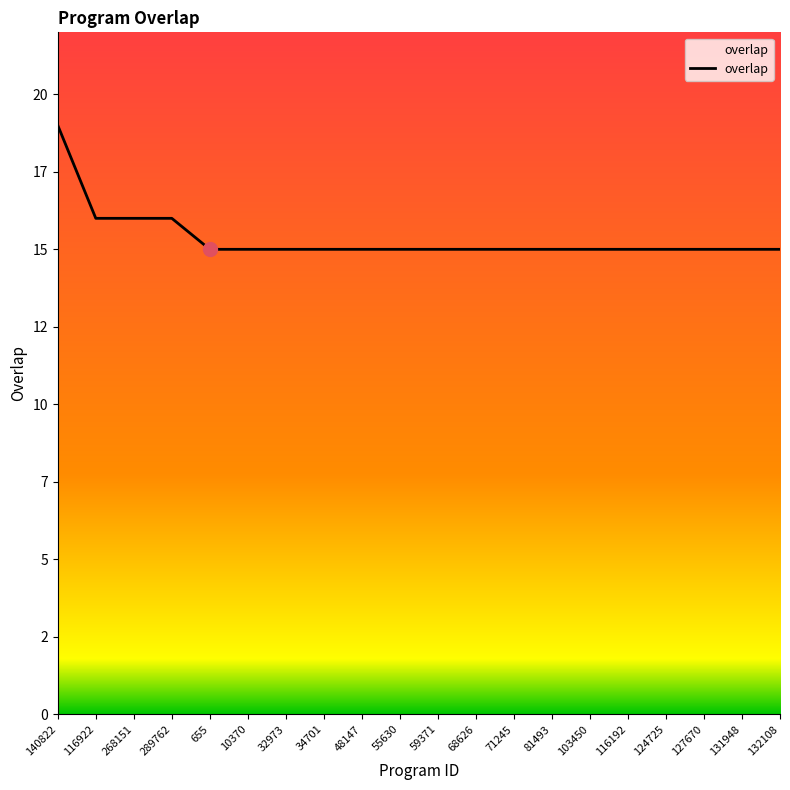

Between 32973 and 81493, which is larger?

32973